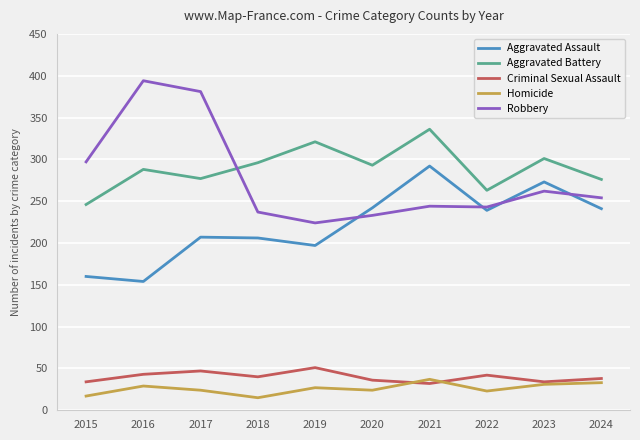

At how many categories does at least one series exceed 376?

2